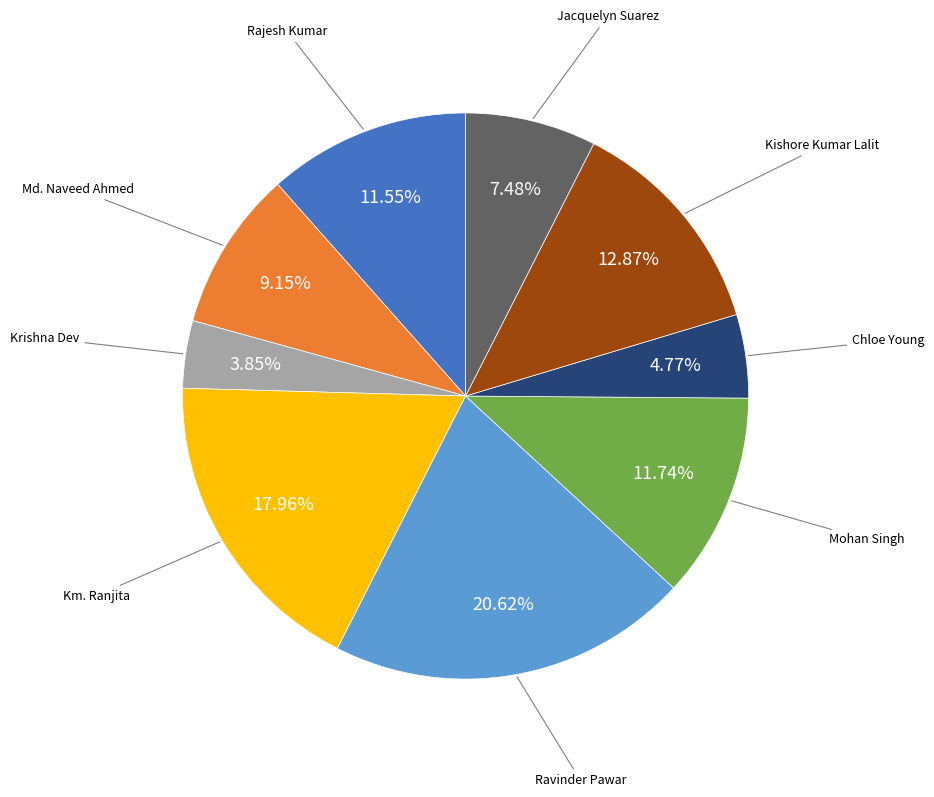

Is there any slice that represents more than half of the pie?

No